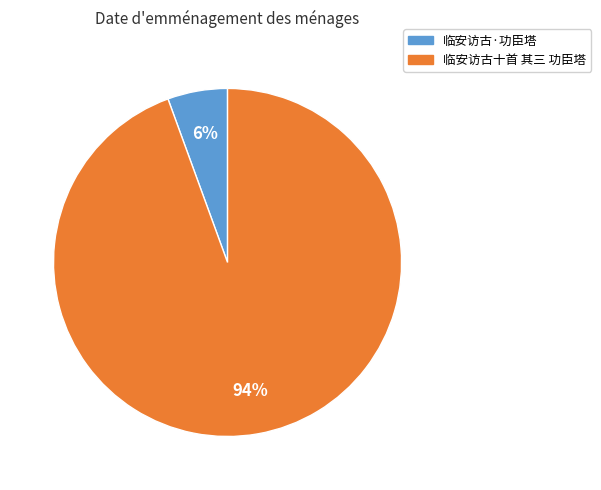

The 临安访古十首 其三 功臣塔 slice represents 85% of the pie. True or false?

False